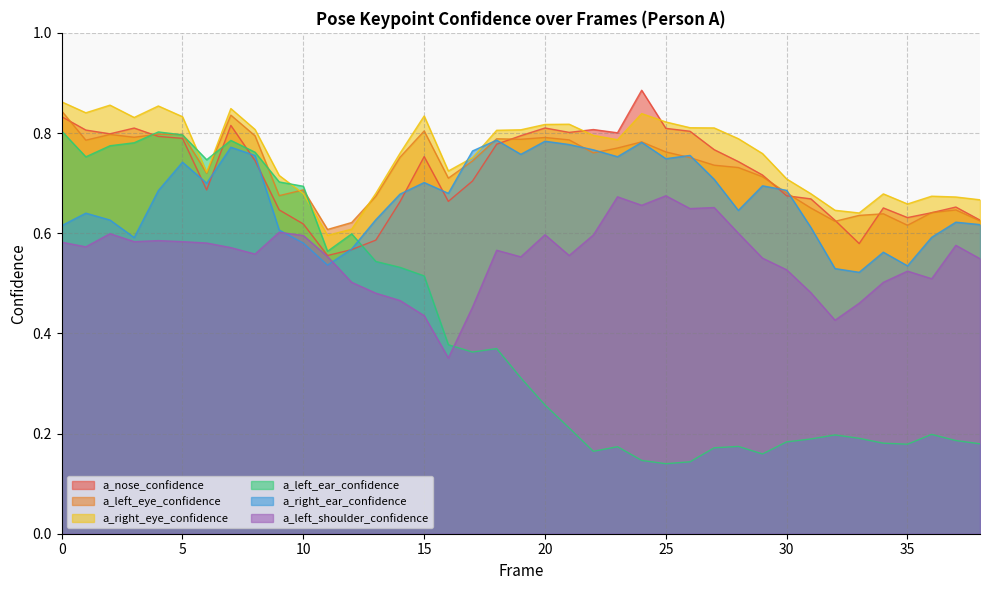

True or false: a_nose_confidence has a value of 0.1 at 13.

False